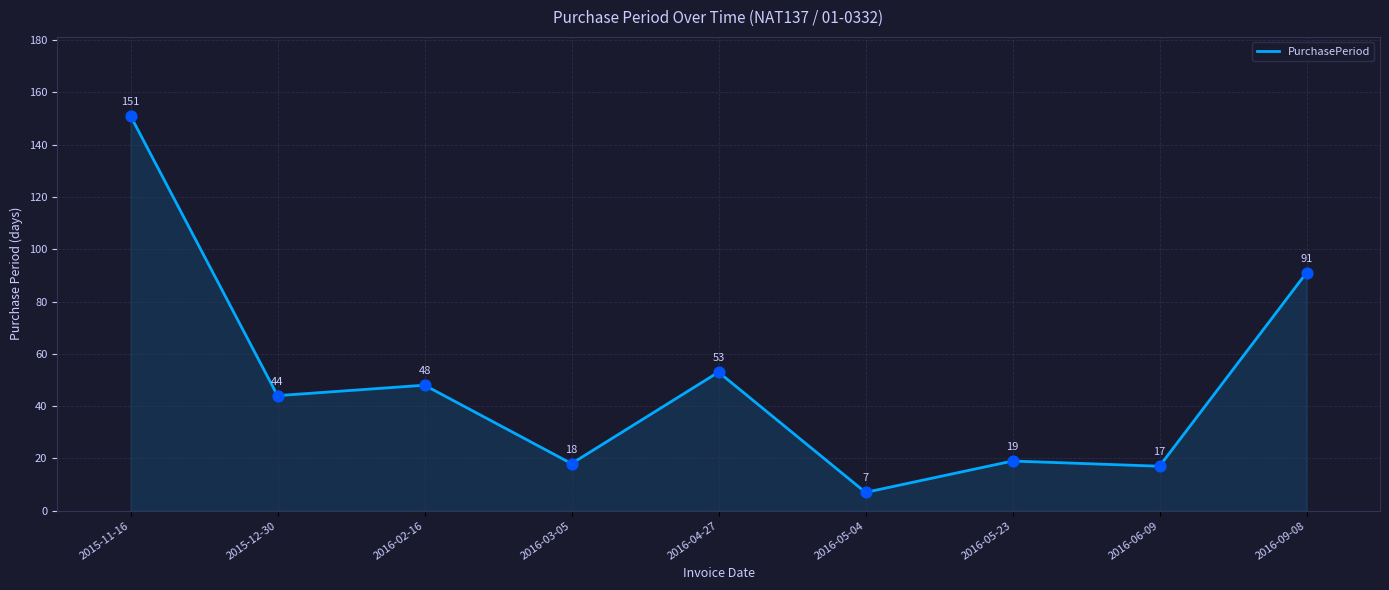

Which has a higher value, 2016-03-05 or 2016-05-23?

2016-05-23